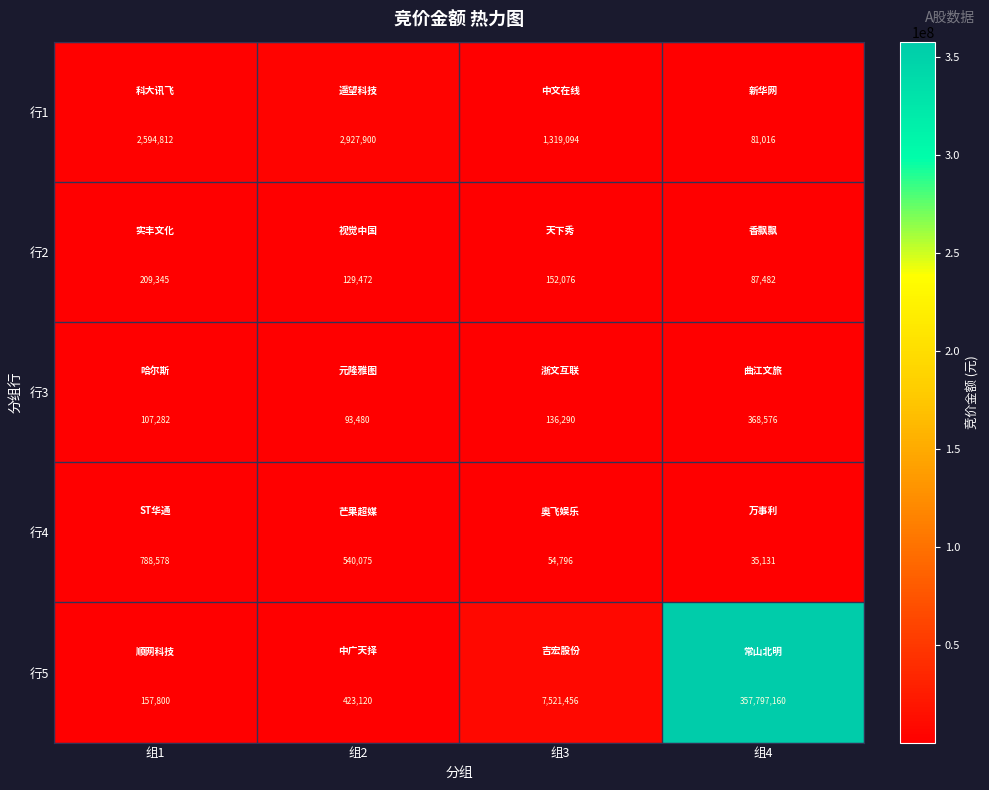

What is the smallest value displayed?

35131